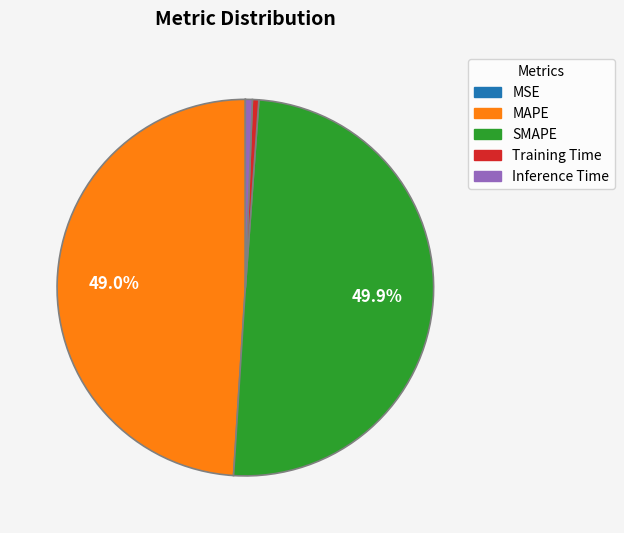

To the nearest percent, what is the difference between the Inference Time and SMAPE slice percentages?

49%